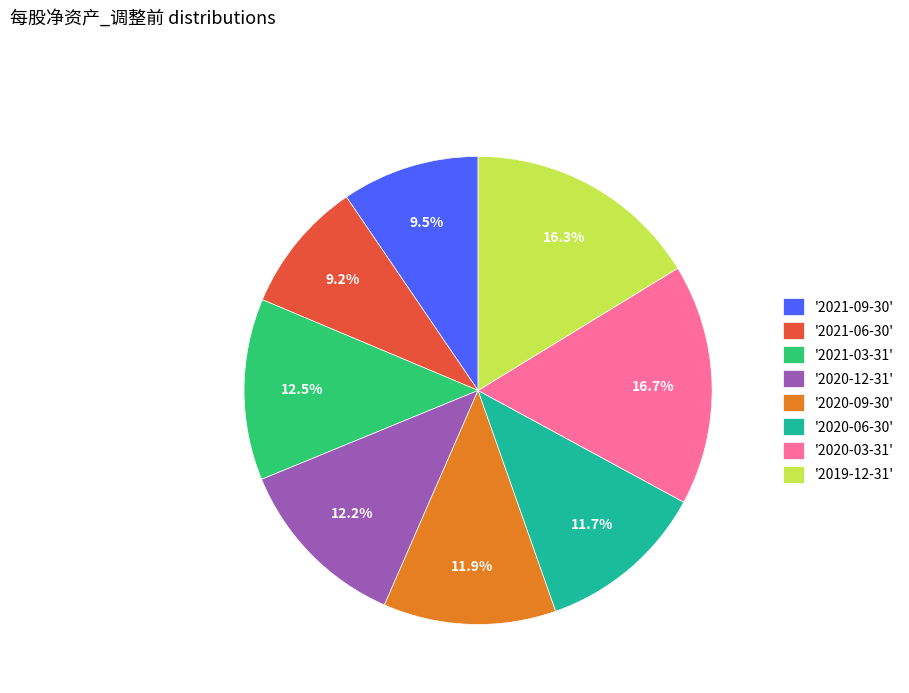

Is there any slice that represents more than half of the pie?

No